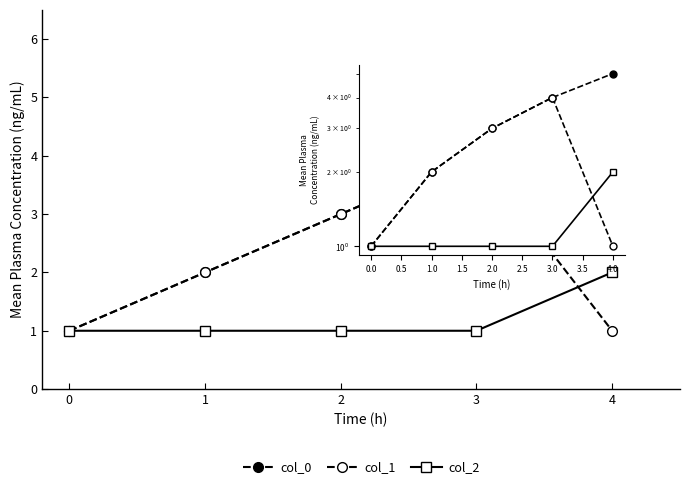

True or false: col_1 and col_0 cross at least once.

False